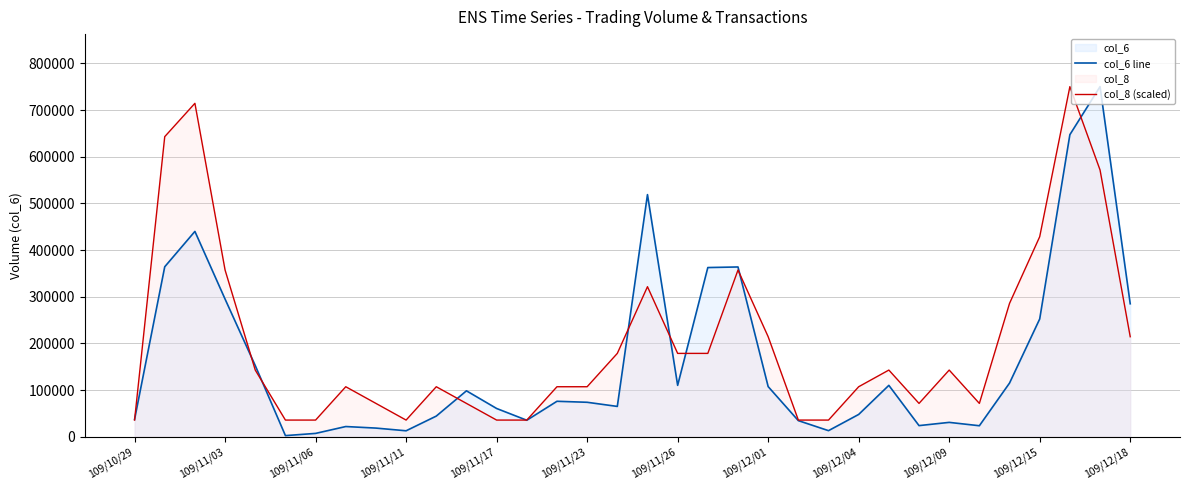

List the series in order of their overall mean, lowest first.

col_6 line, col_8 (scaled)